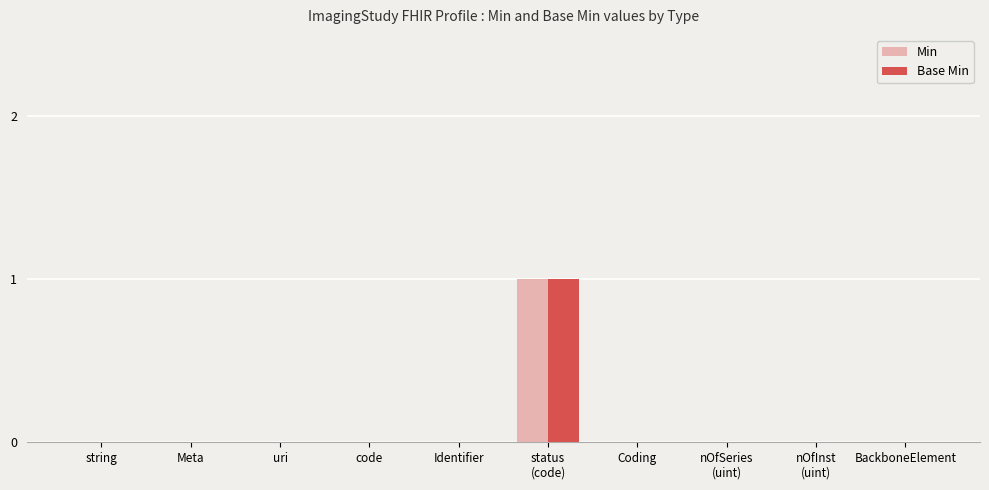

True or false: Base Min has a value of 0 at uri.

True